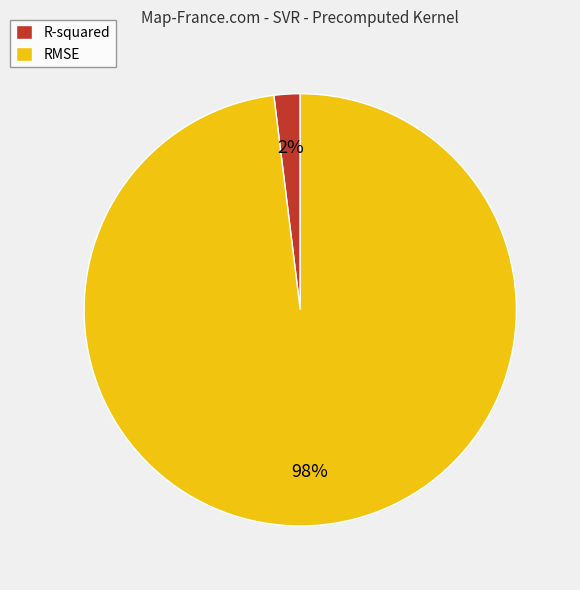

Rank the categories by value from highest to lowest.

RMSE, R-squared